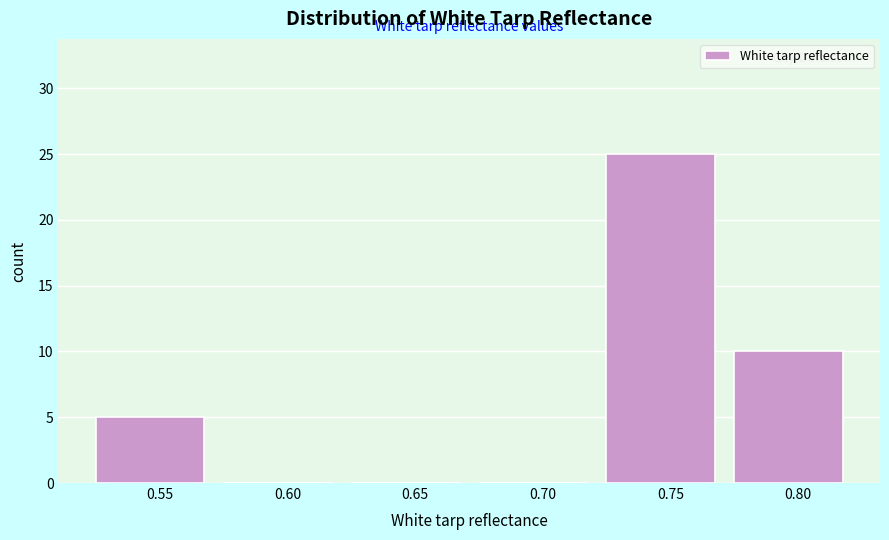

Reading left to right, what are all the values shown in this chart?

0.55=5	0.60=0	0.65=0	0.70=0	0.75=25	0.80=10